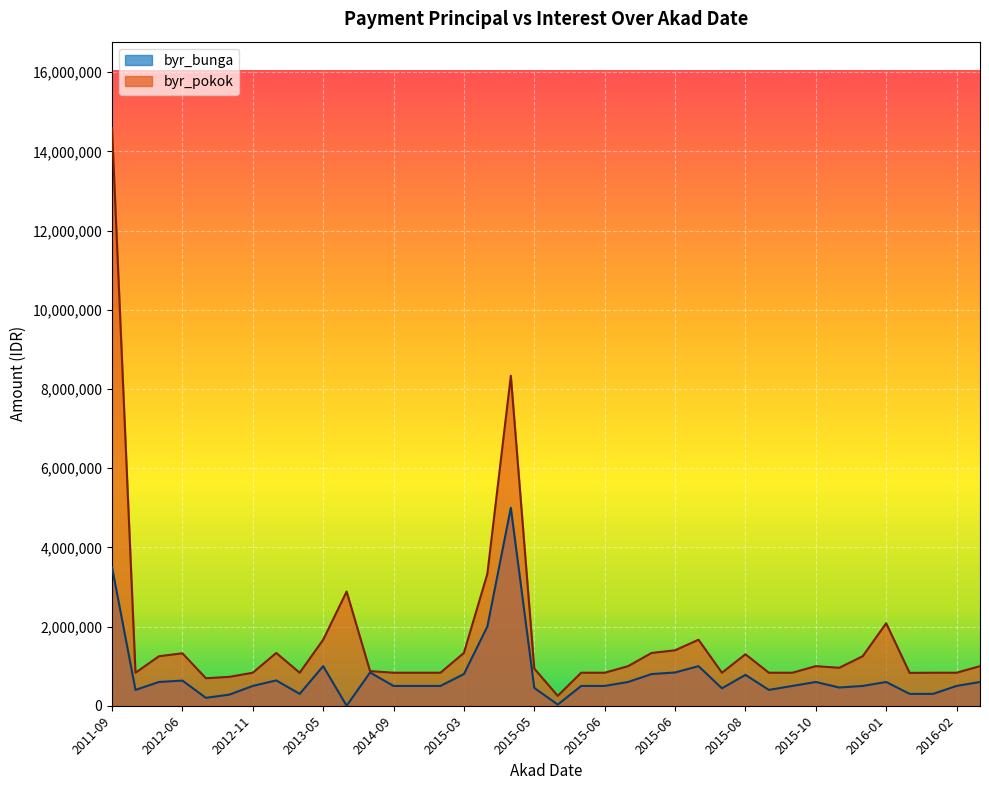

Reading right to left, what are all the values shown in this chart?

byr_bunga: 300000	300000	600000	500000	500000	460000	600000	500000	600000	400000	780000	440000	840000	800000	500000	600000	30000	1000000	500000	450000	500000	2000000	5000000	800000	500000	500000	1000000	3500000	300000	840000	635600	0	500000	640000	280000	200000	600000	400000
byr_pokok: 833400	829900	1000000	833400	2083400	958400	1250000	833400	1000000	833400	1300000	833400	1400000	1333400	833400	1000000	250000	1666700	833400	937500	833400	3333400	8333400	1333400	833400	833400	1666700	14583400	833400	875000	1324200	2883400	833400	1333400	729200	694500	1250000	833400